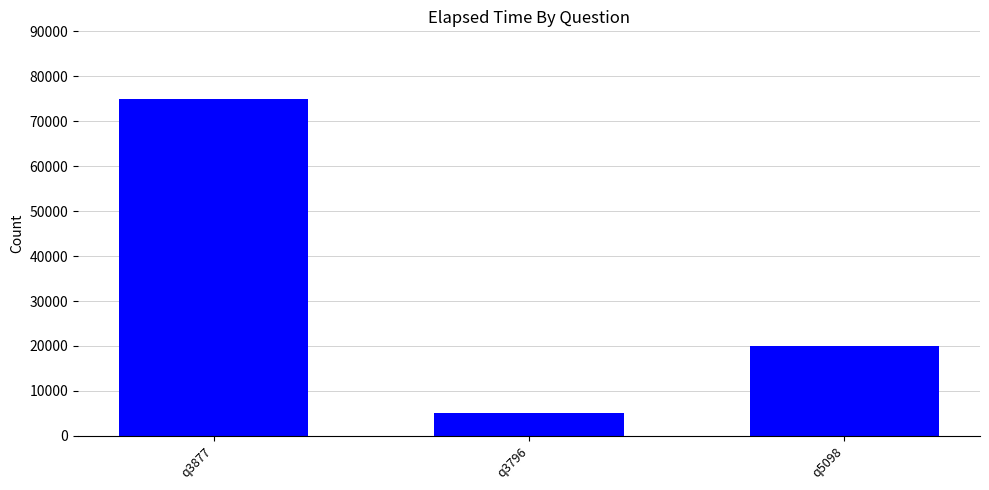

What is the value of the 2nd bar from the left?

5000